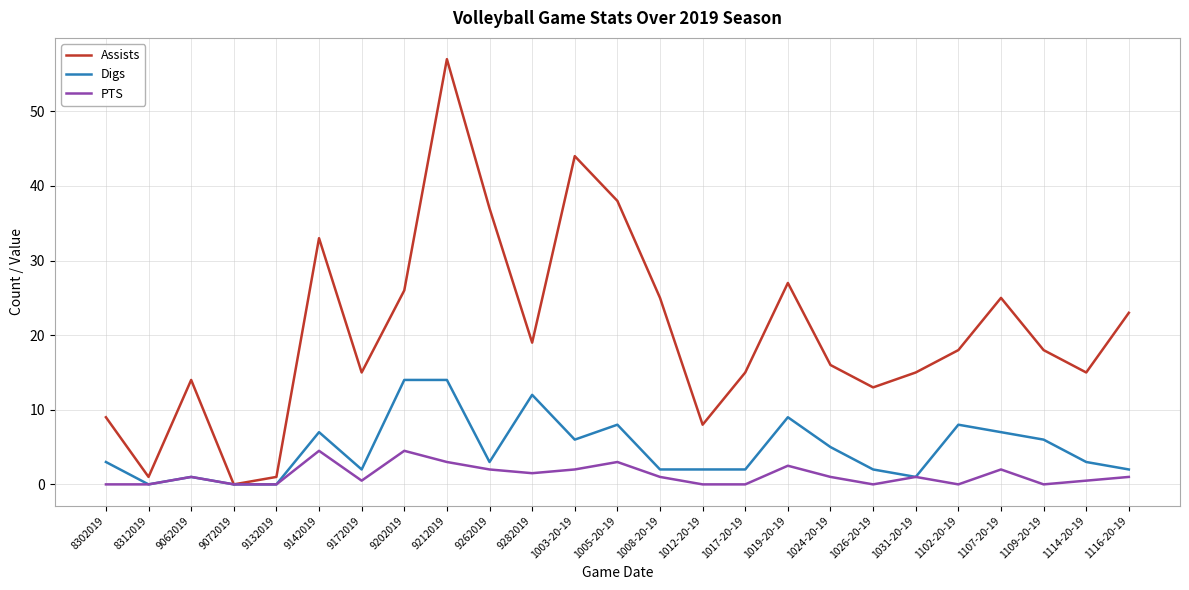

What is the difference between the highest and lowest values at 1031-20-19?

14.0